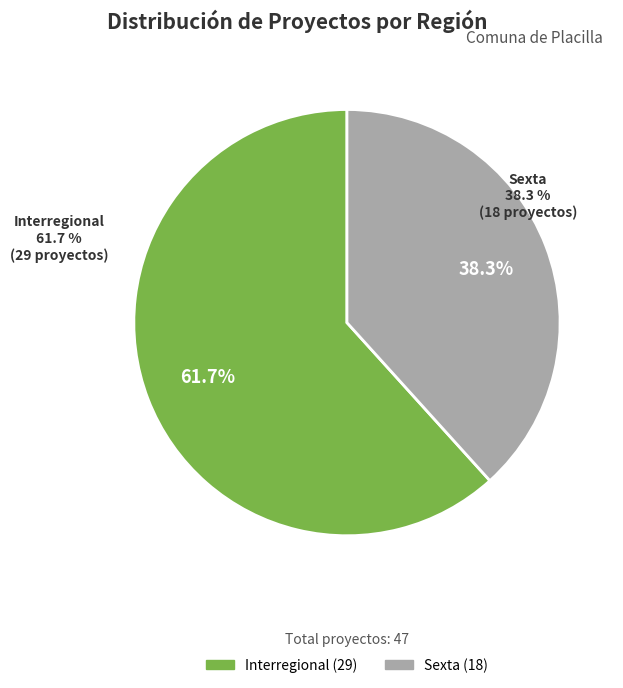

Rank the categories by value from lowest to highest.

Sexta, Interregional